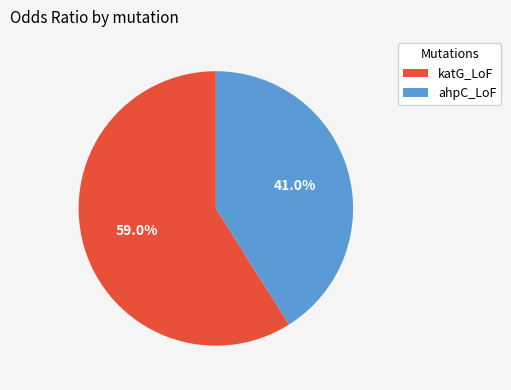

Does ahpC_LoF represent more than half of the total?

No